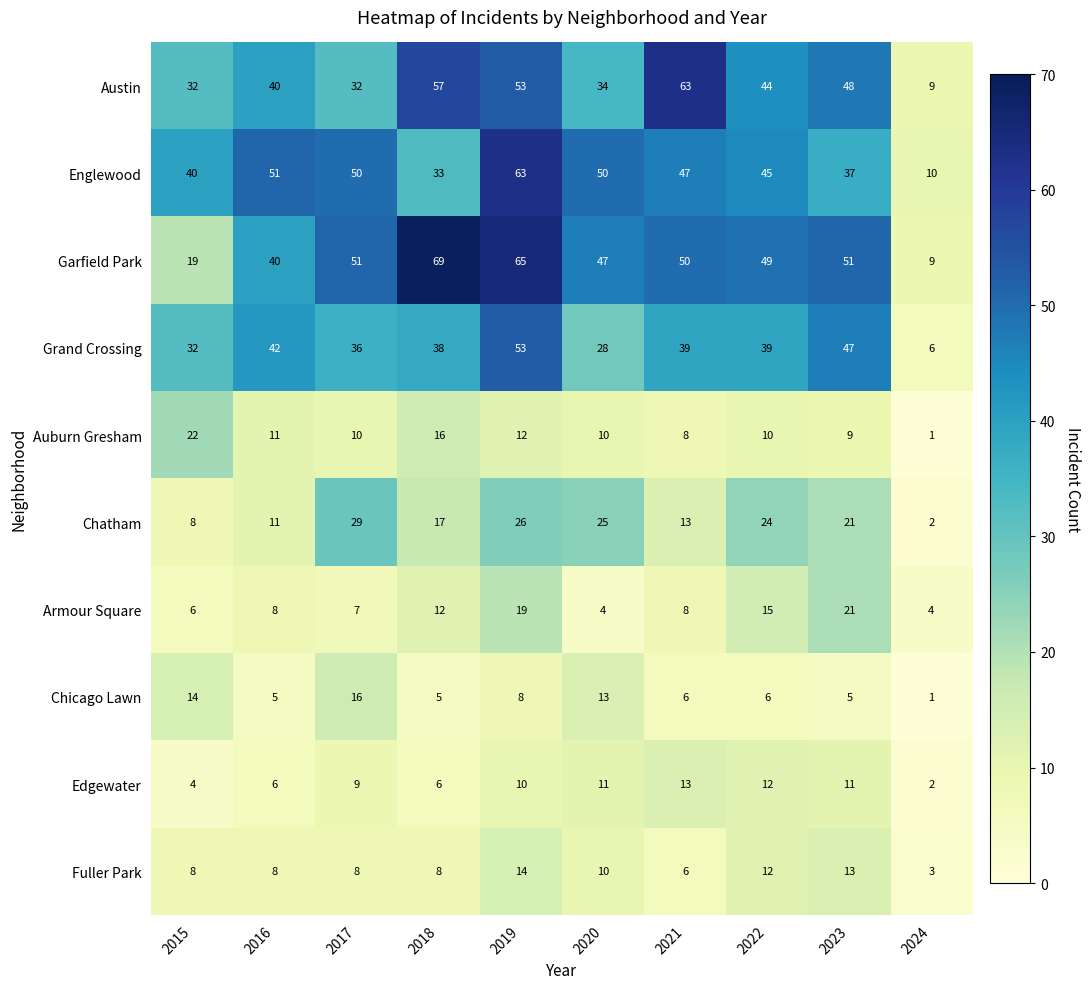

What value does the Armour Square series have at 2015, to the nearest 5?

5